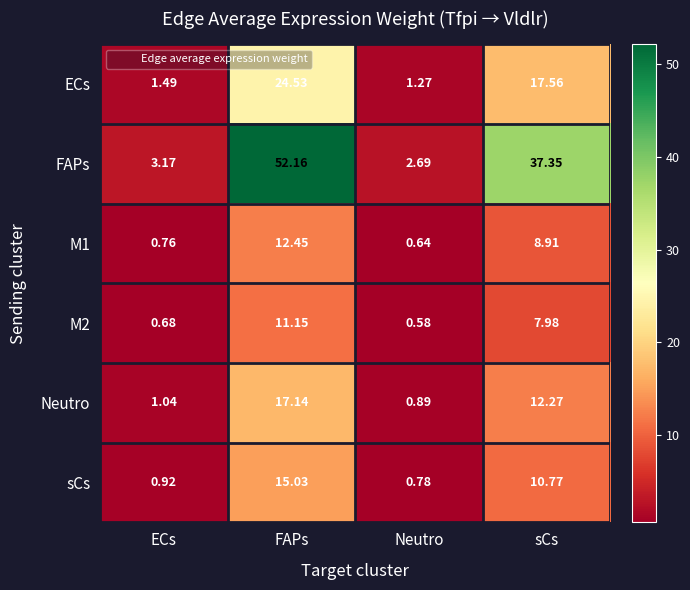

List the labels in order of sCs value, largest first.

FAPs, sCs, ECs, Neutro